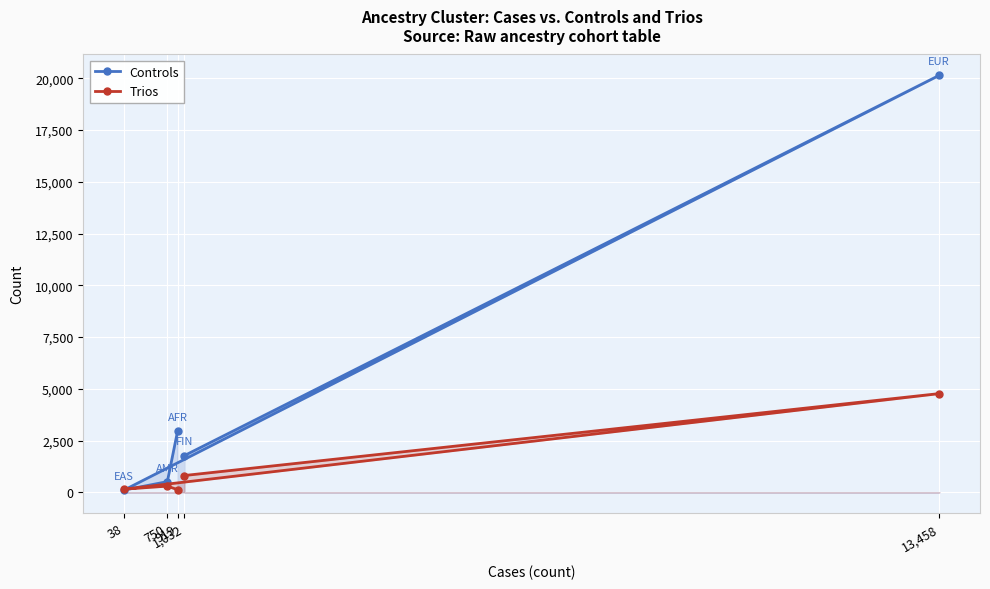

True or false: Controls has a value of 106 at 38.

True